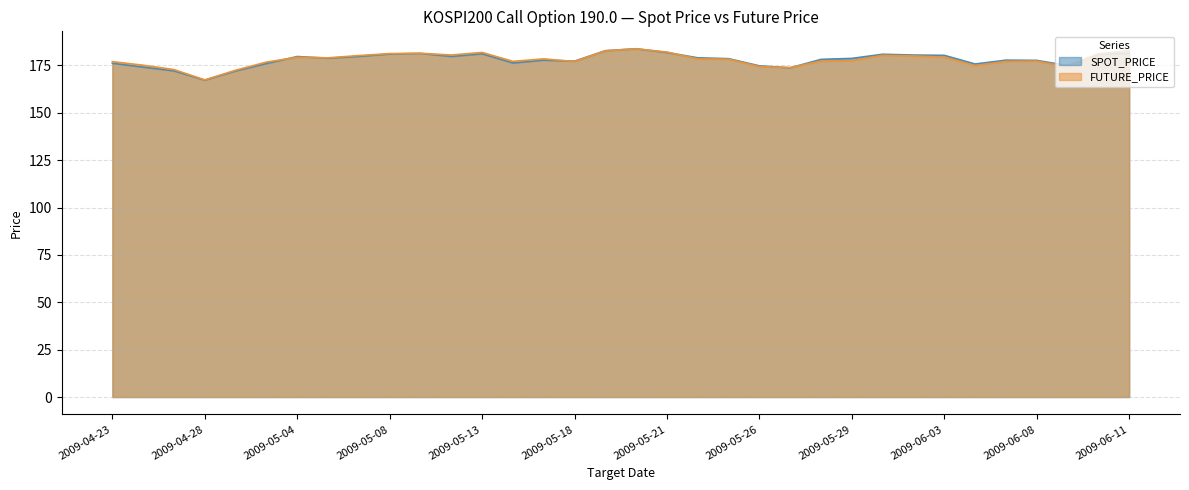

At which label does SPOT_PRICE reach its peak?

2009-05-20